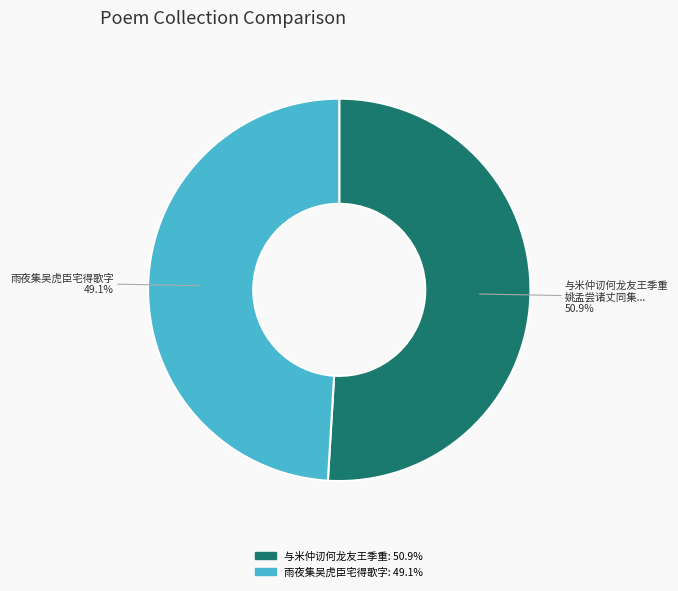

Is there a majority slice in this chart?

Yes